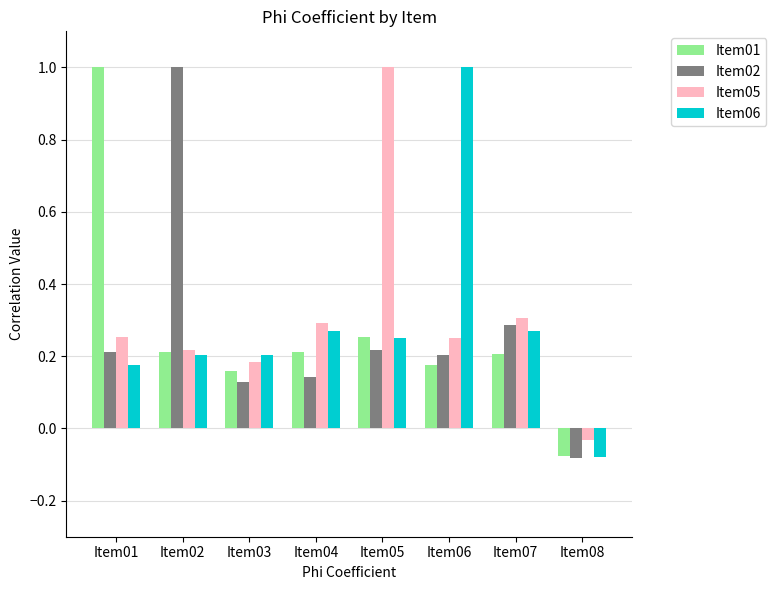

Are the bars horizontal?

No